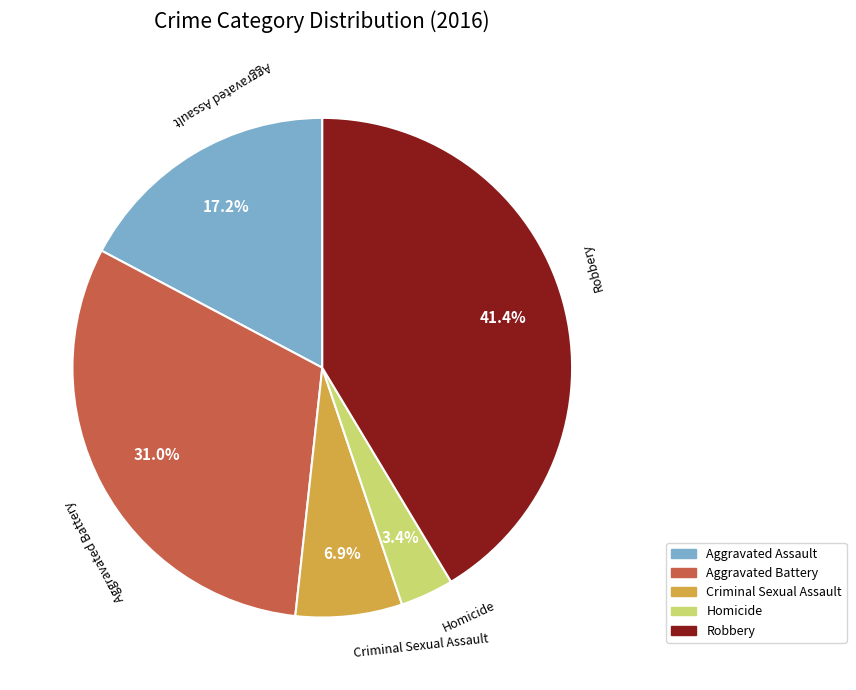

Is there a majority slice in this chart?

No